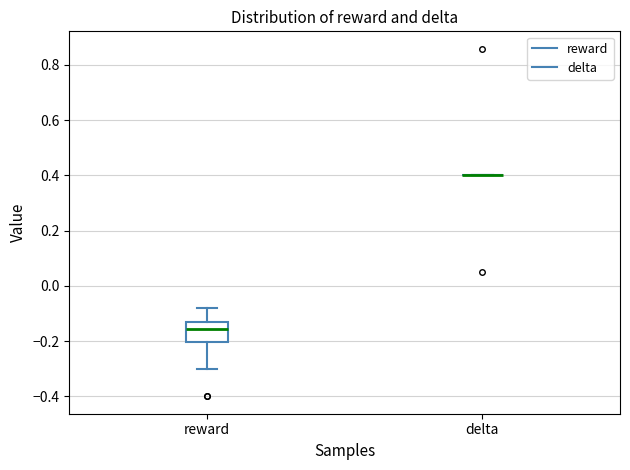

Comparing the boxes themselves (not the whiskers), which one is the tallest?

reward